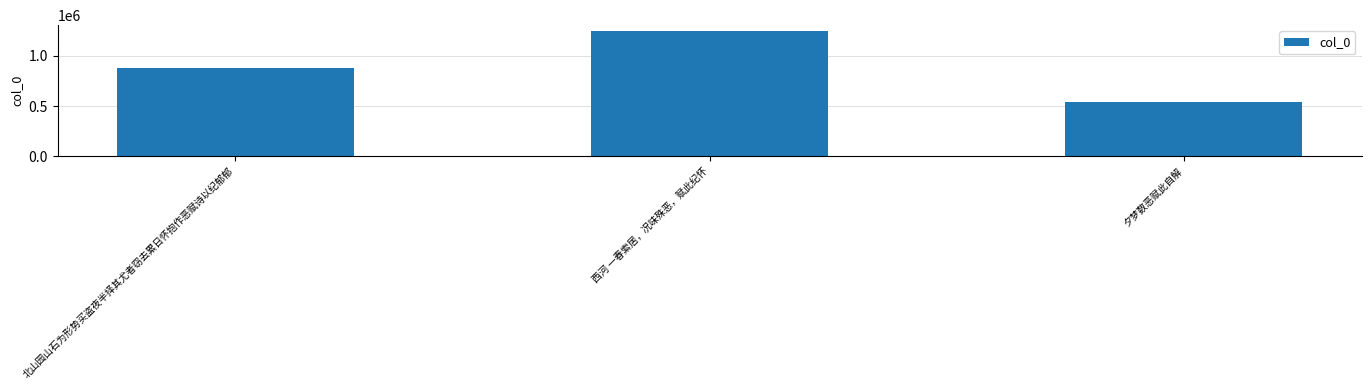

Reading right to left, what are all the values shown in this chart?

536915	1242341	879553